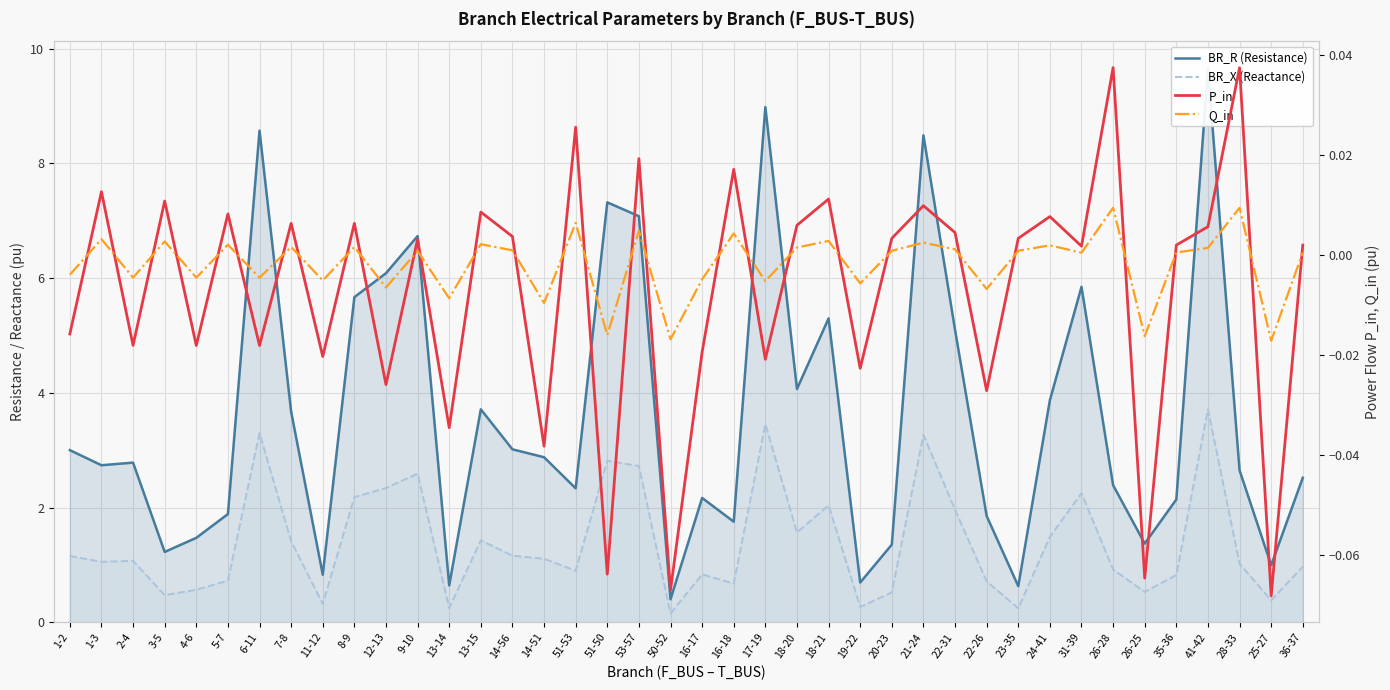

How many interior local peaks does the BR_R (Resistance) series have?

11